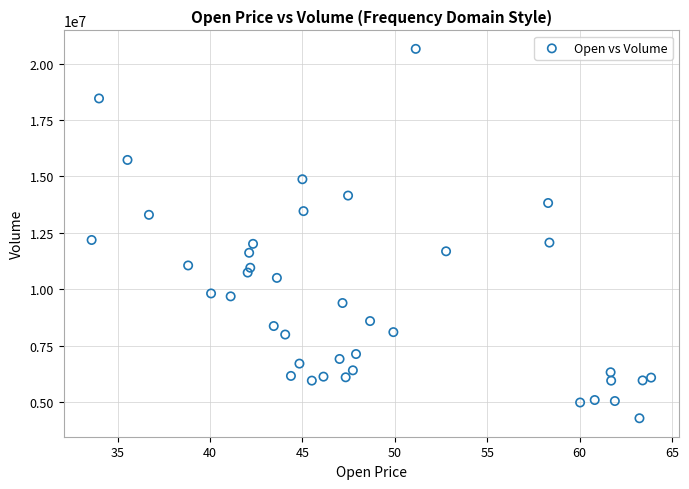

What is the range of Y values (max minus min)?

16376300